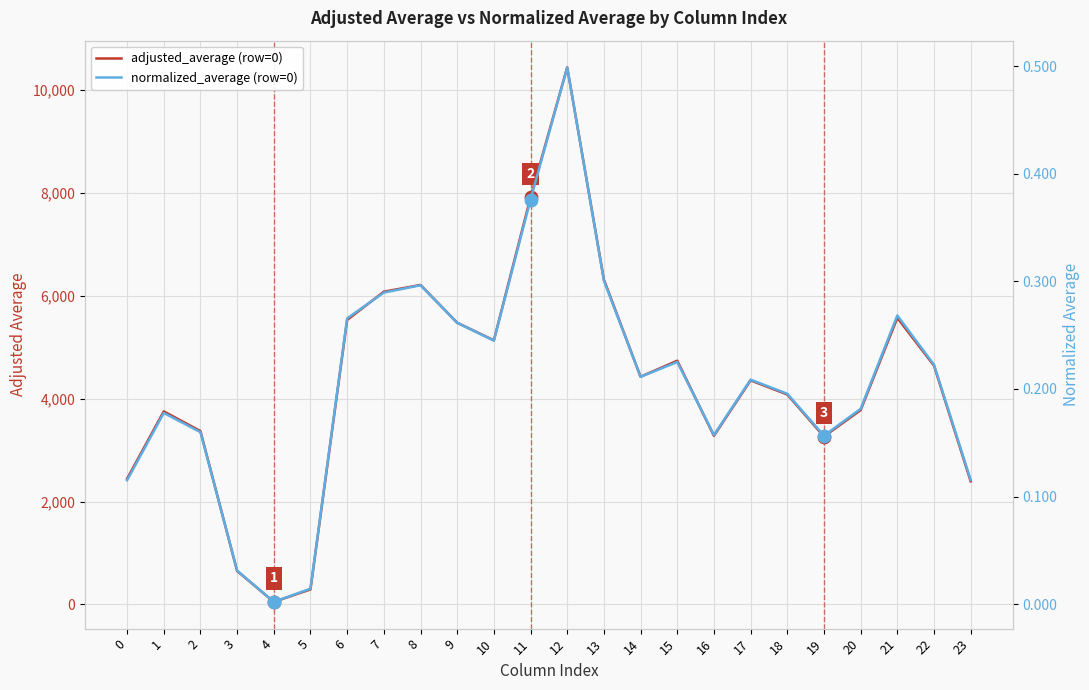

Which series reaches the minimum Y coordinate?

normalized_average (row=0)